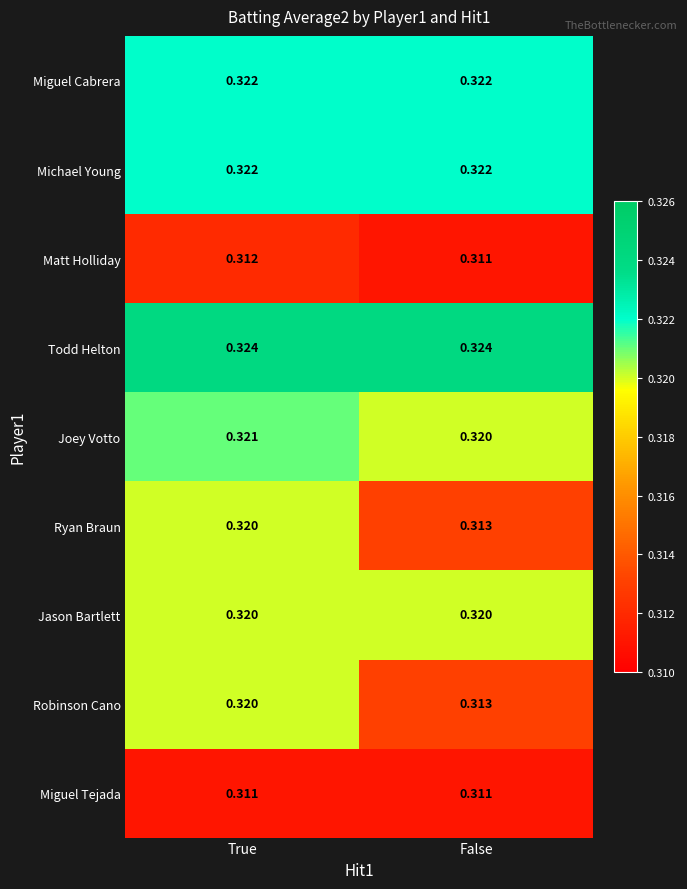

Which category has the lowest value in the Robinson Cano series?

False